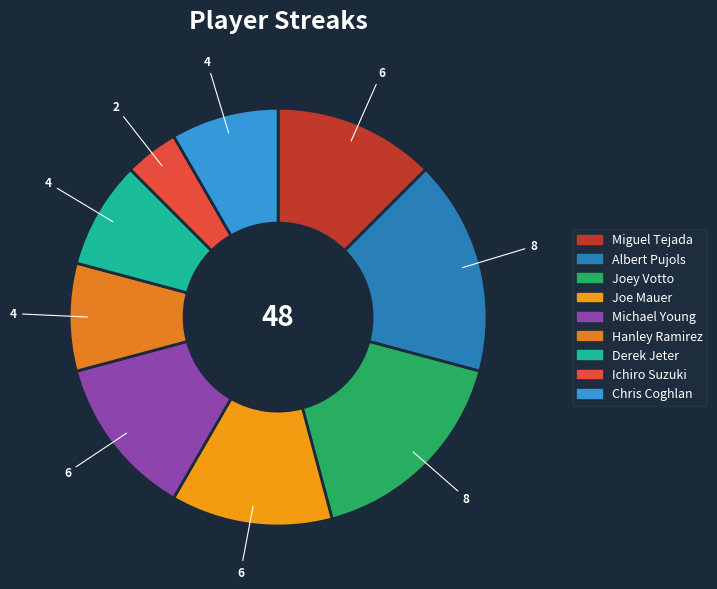

Does Miguel Tejada account for over 50% of the chart?

No